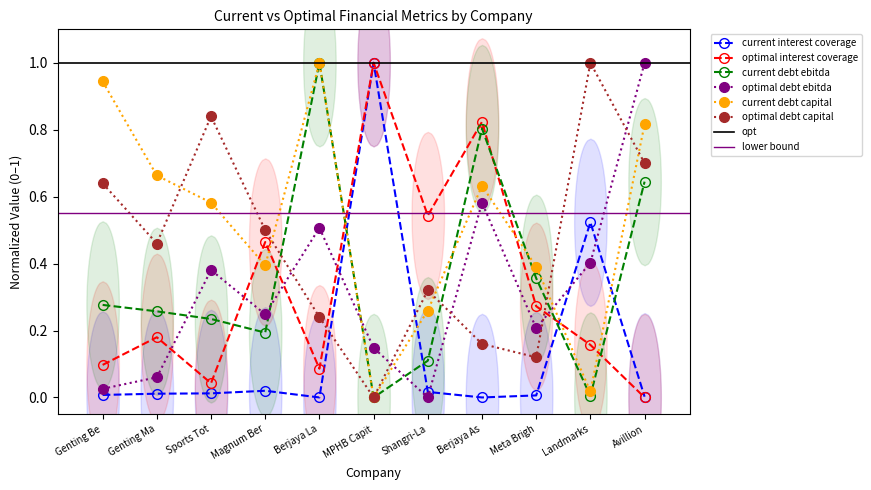

True or false: optimal interest coverage has a value of 0.3 at Shangri-La.

False